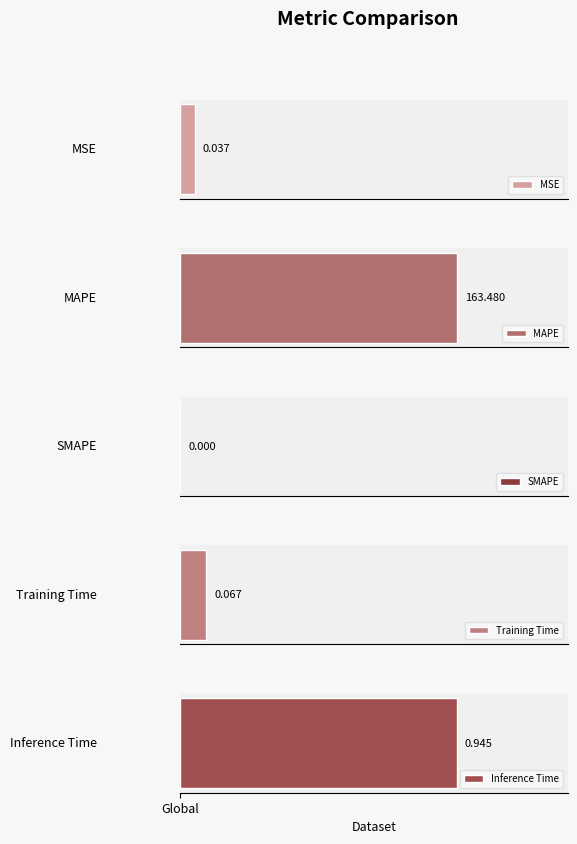

What is the average value?

32.9